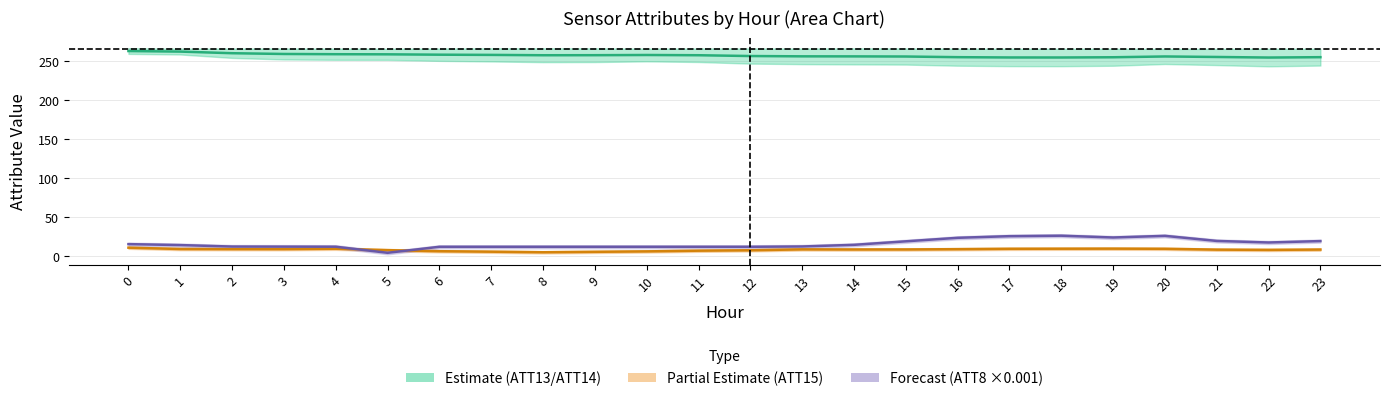

Read the ATT8 mid value at 16.

23.7